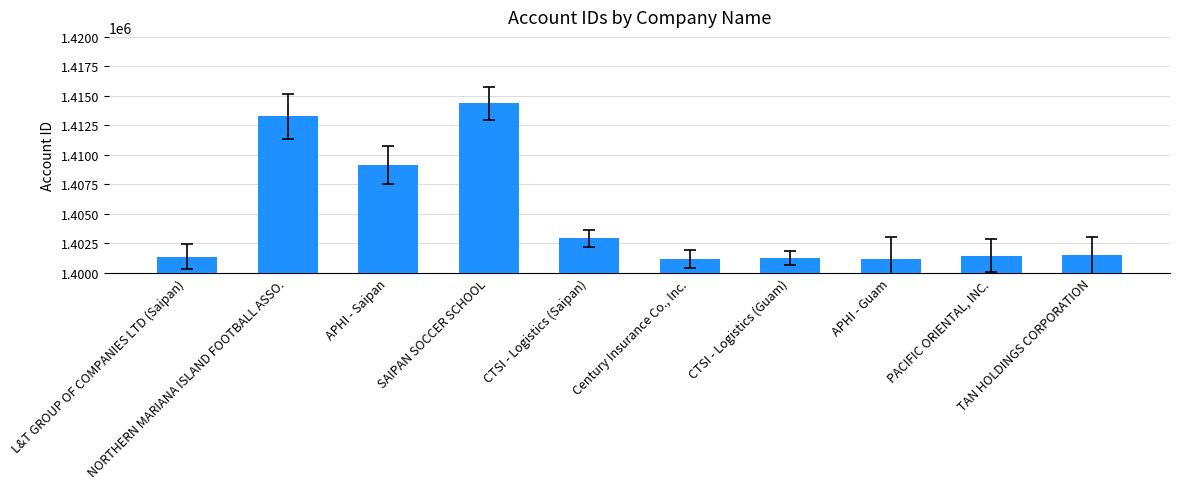

What is the label of the 4th bar from the right?

CTSI - Logistics (Guam)